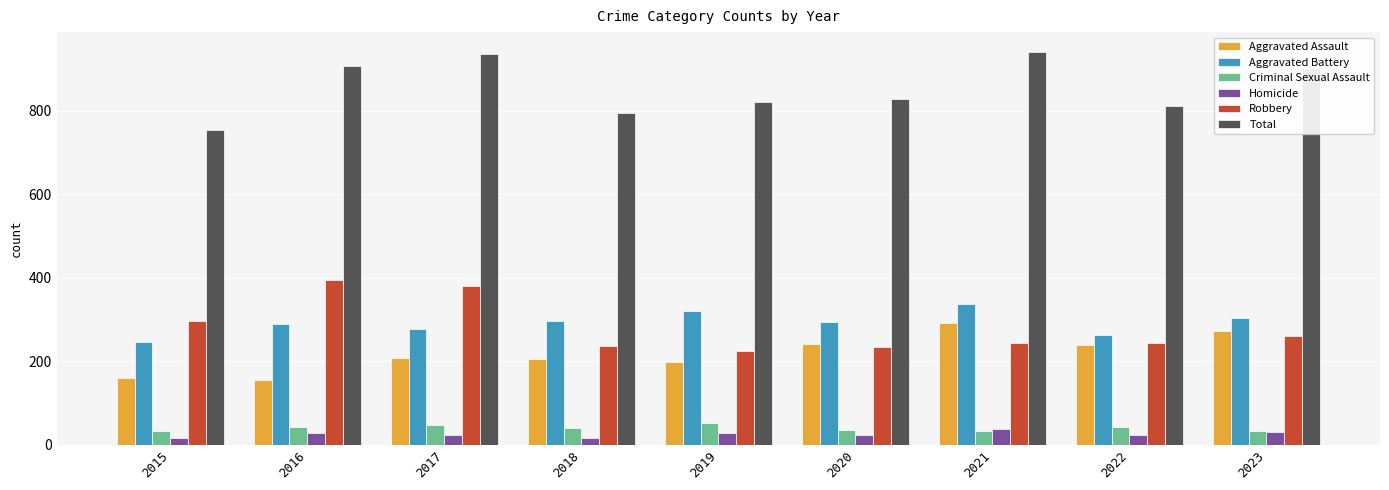

Is it true that Total equals 936 at 2017?

True